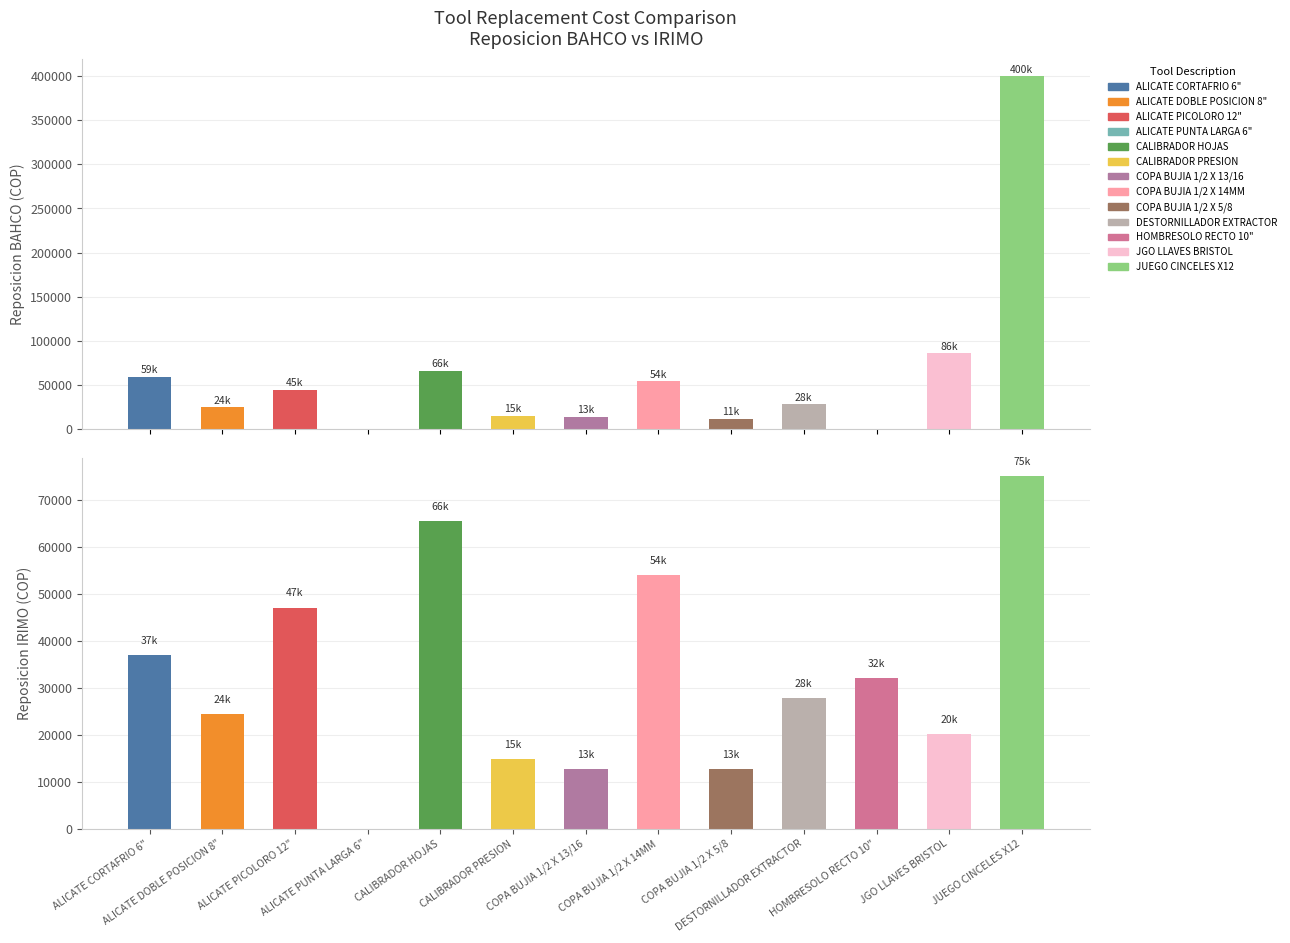

How many bars are there in each group?

2